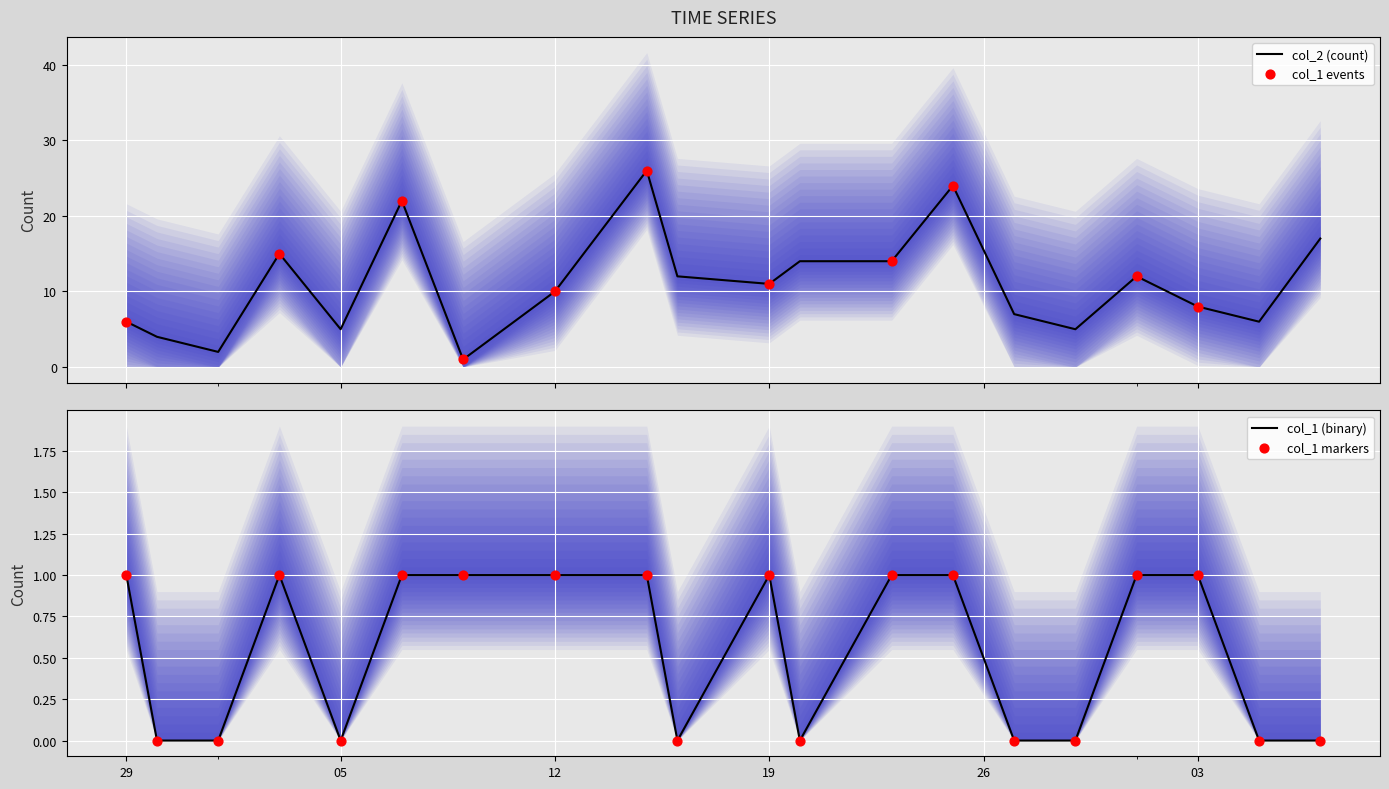

What are all the series names shown in the legend?

col_2 (count), col_1 events, col_1 (binary), col_1 markers